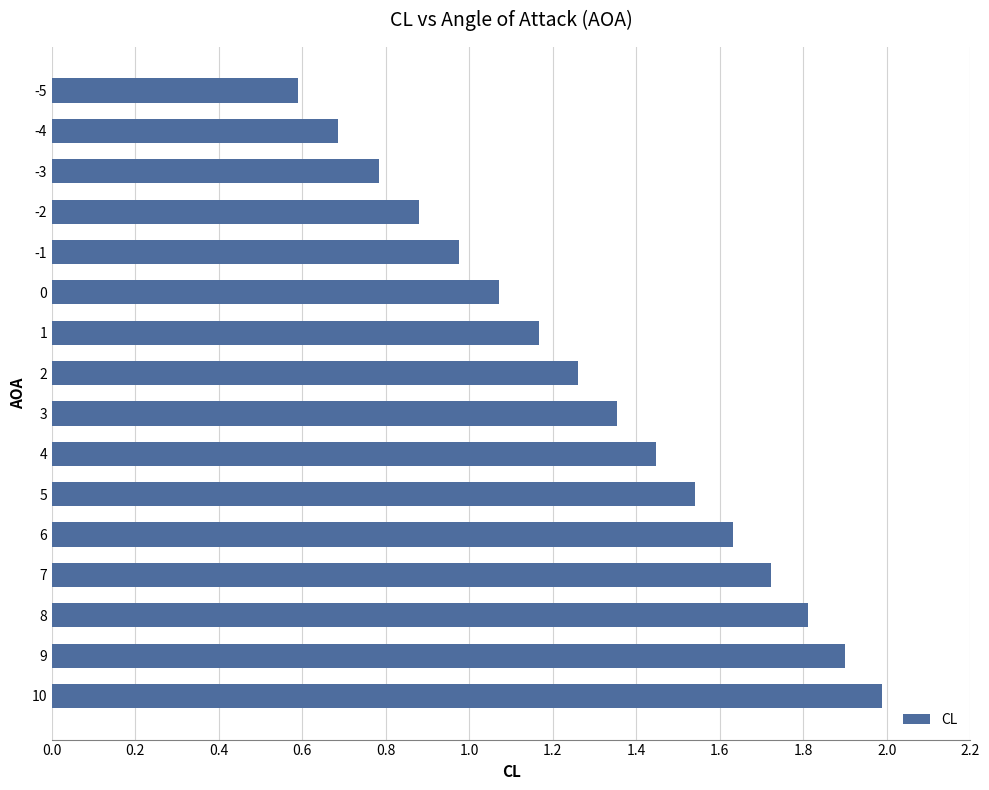

The value at -3 is 1.3. True or false?

False